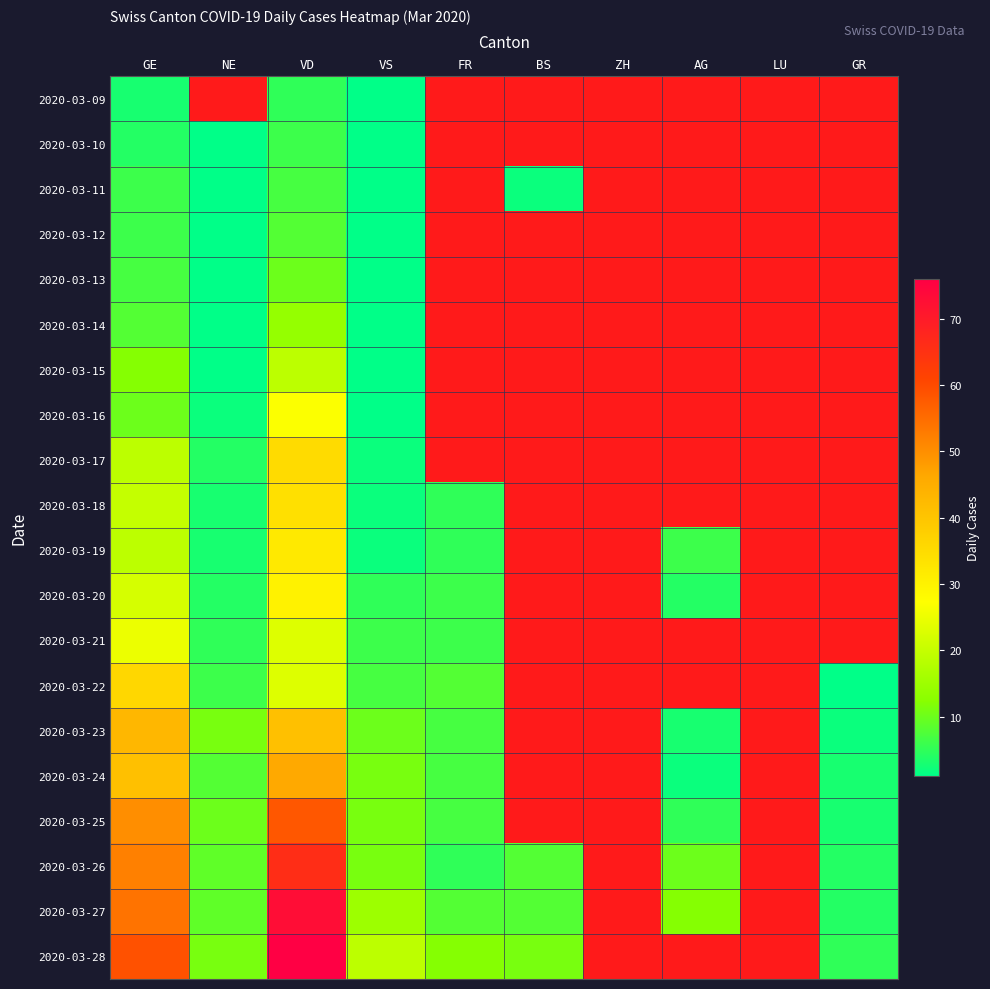

Rank the series by their maximum value, from lowest to highest.

2020-03-09, 2020-03-10, 2020-03-11, 2020-03-12, 2020-03-13, 2020-03-14, 2020-03-15, 2020-03-21, 2020-03-16, 2020-03-20, 2020-03-19, 2020-03-18, 2020-03-17, 2020-03-22, 2020-03-23, 2020-03-24, 2020-03-25, 2020-03-26, 2020-03-27, 2020-03-28